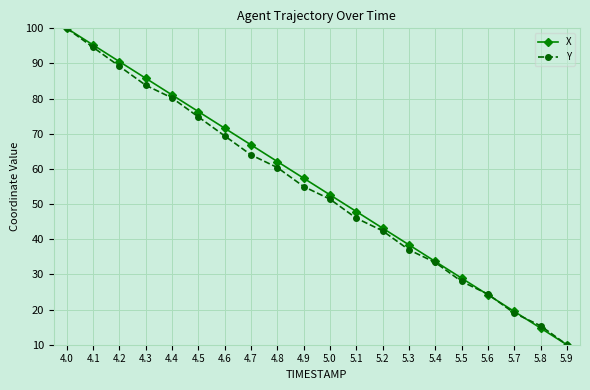

Reading left to right, extract all data points from this chart.

X: 4.0=100.0	4.1=95.3	4.2=90.5	4.3=85.8	4.4=81.1	4.5=76.3	4.6=71.6	4.7=66.8	4.8=62.1	4.9=57.4	5.0=52.6	5.1=47.9	5.2=43.2	5.3=38.4	5.4=33.7	5.5=28.9	5.6=24.2	5.7=19.5	5.8=14.7	5.9=10.0
Y: 4.0=100.0	4.1=94.6	4.2=89.2	4.3=83.8	4.4=80.2	4.5=74.8	4.6=69.4	4.7=64.0	4.8=60.4	4.9=55.0	5.0=51.4	5.1=46.0	5.2=42.4	5.3=37.0	5.4=33.4	5.5=28.0	5.6=24.4	5.7=19.0	5.8=15.4	5.9=10.0